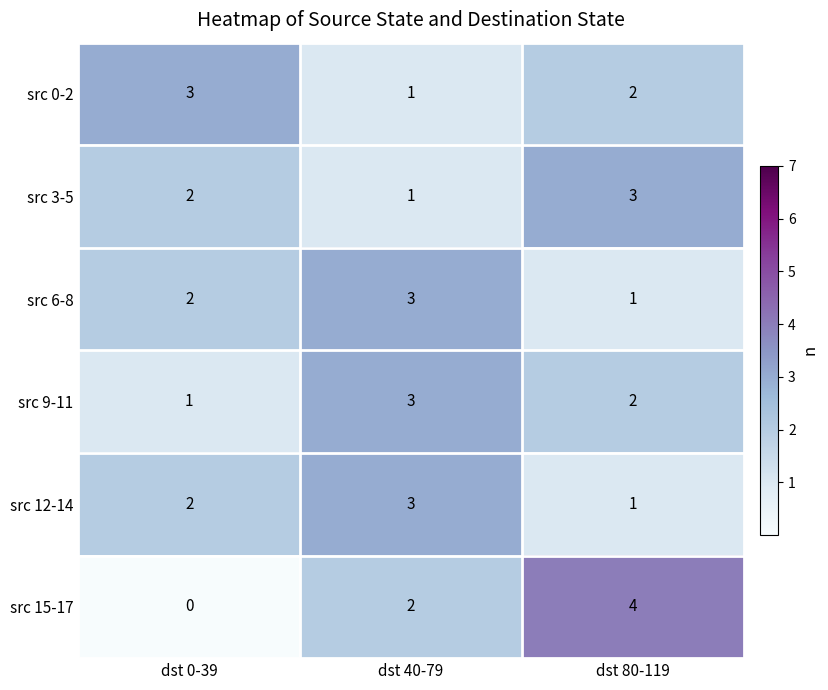

The src 6-8 series shows 0 at dst 0-39. True or false?

False